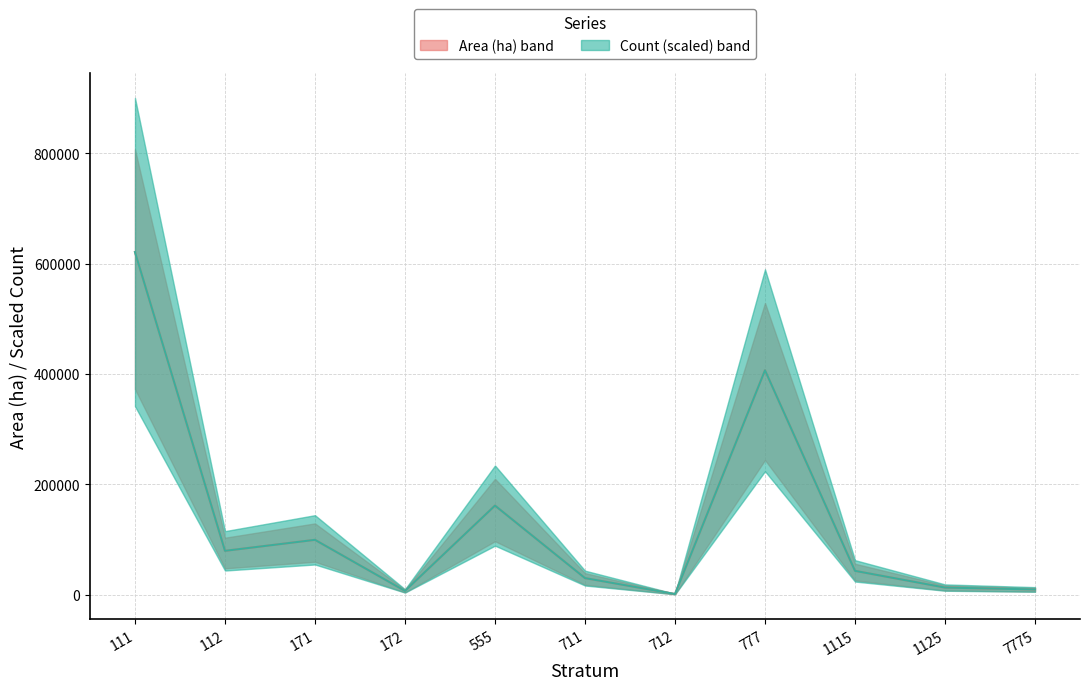

In Area (ha), how many points are higher than both neighbors (excluding endpoints)?

3